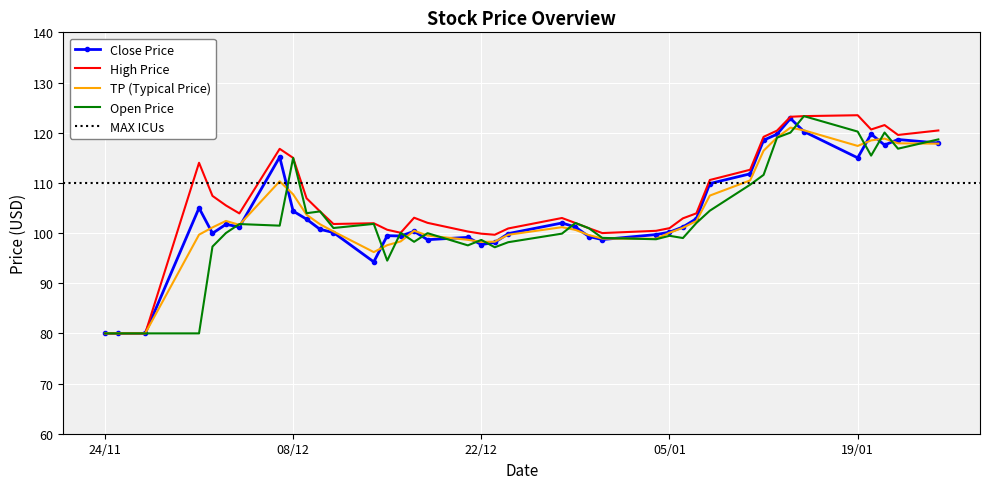

Which category has the lowest value in the High series?

24/11